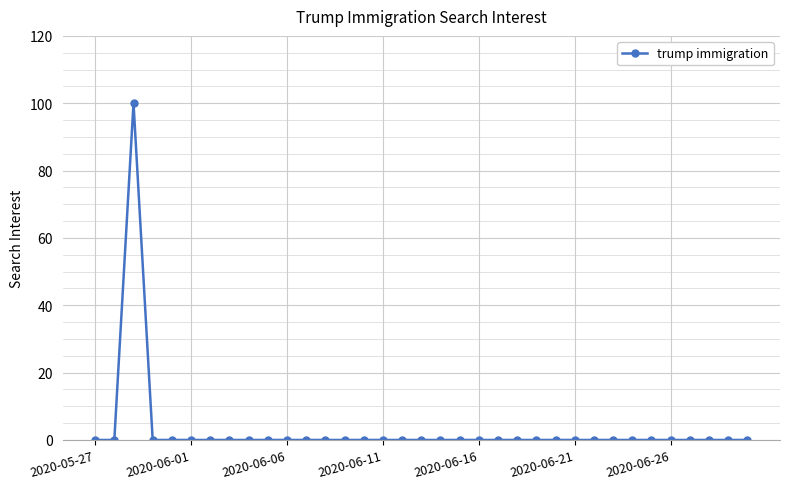

How many lines are shown in the chart?

1